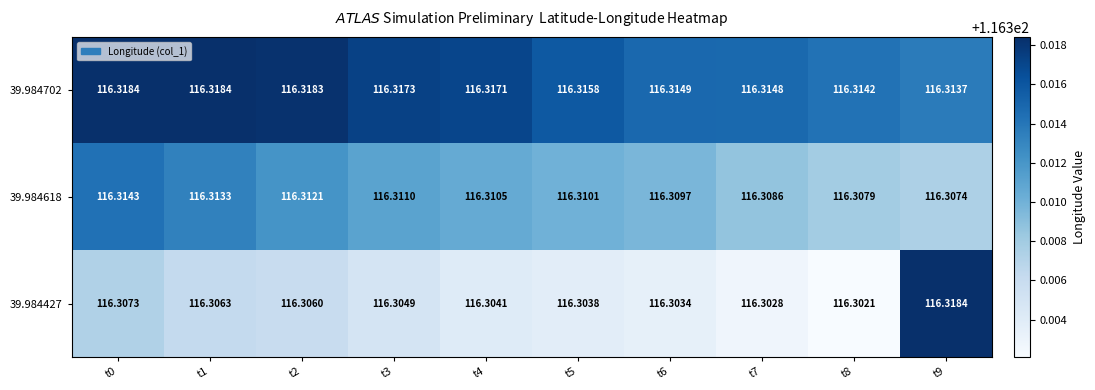

Is the value of 39.984427 at t4 greater than the value of 39.984702 at t7?

No